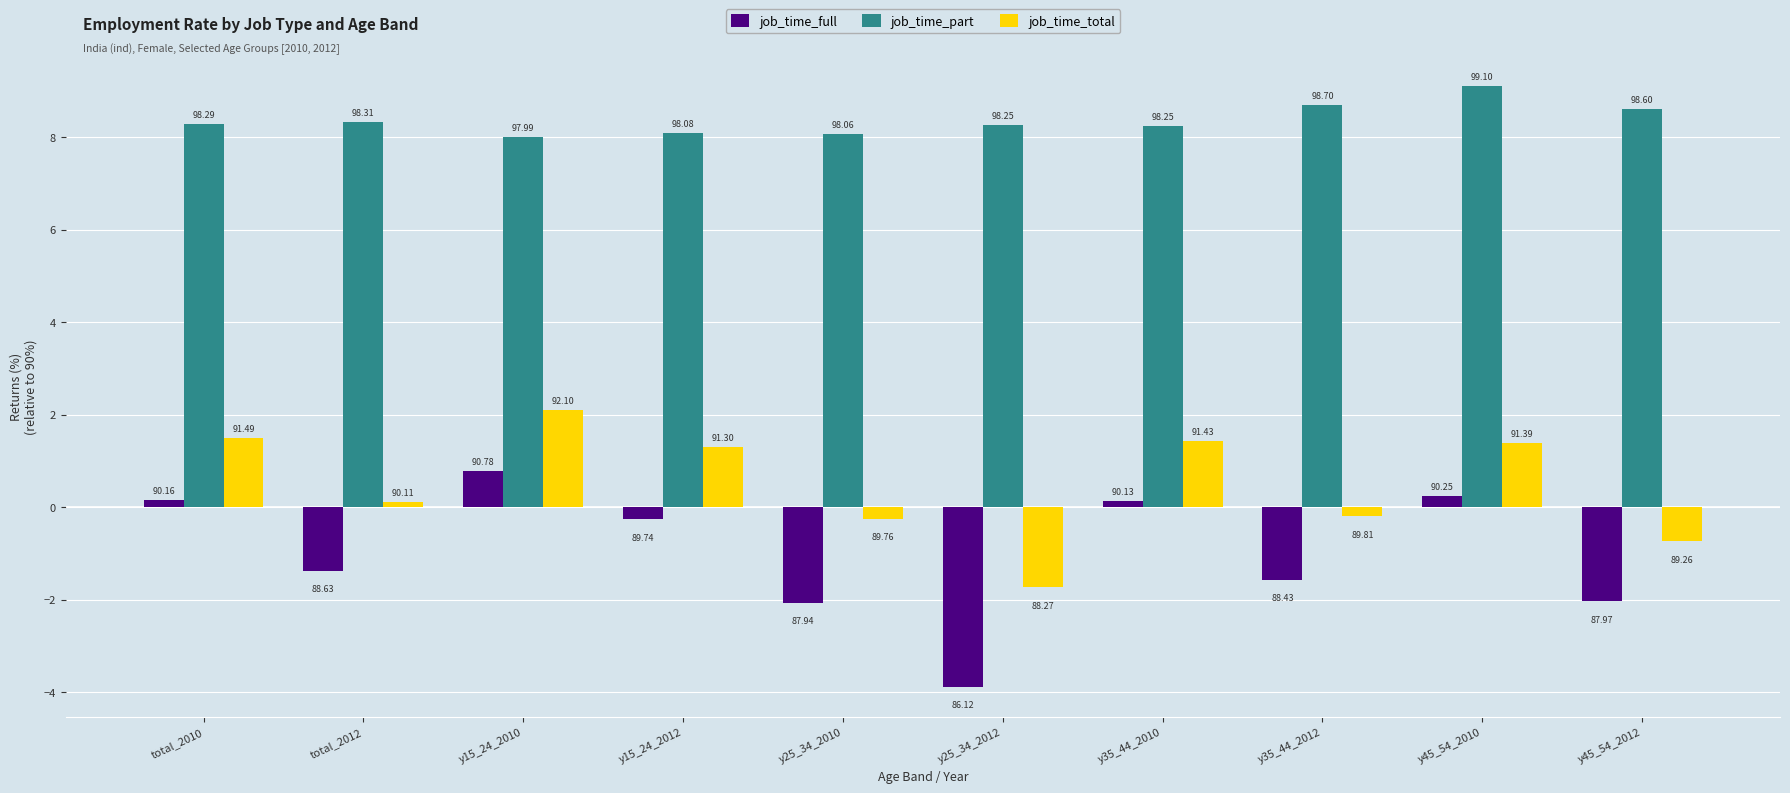

At which label does job_time_full first exceed 0?

total_2010